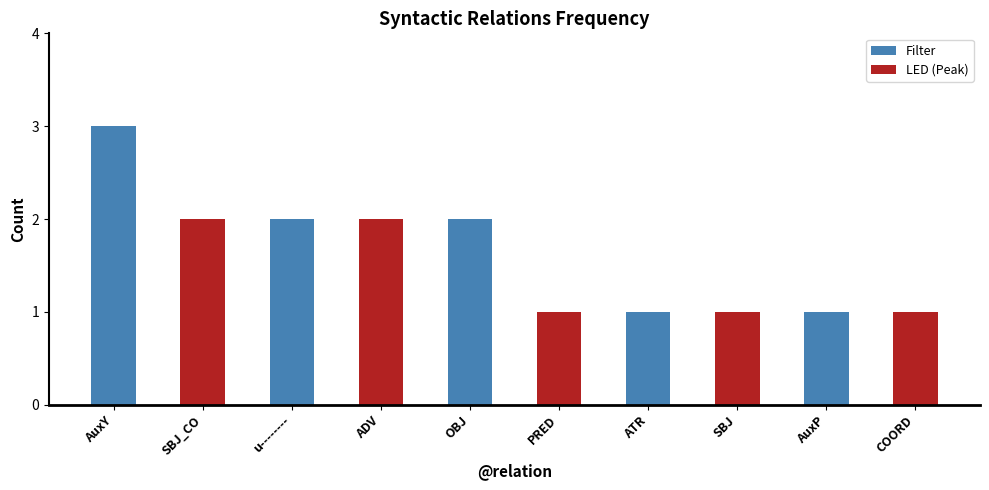

List the labels in order of value, largest first.

AuxY, SBJ_CO, u--------, ADV, OBJ, PRED, ATR, SBJ, AuxP, COORD